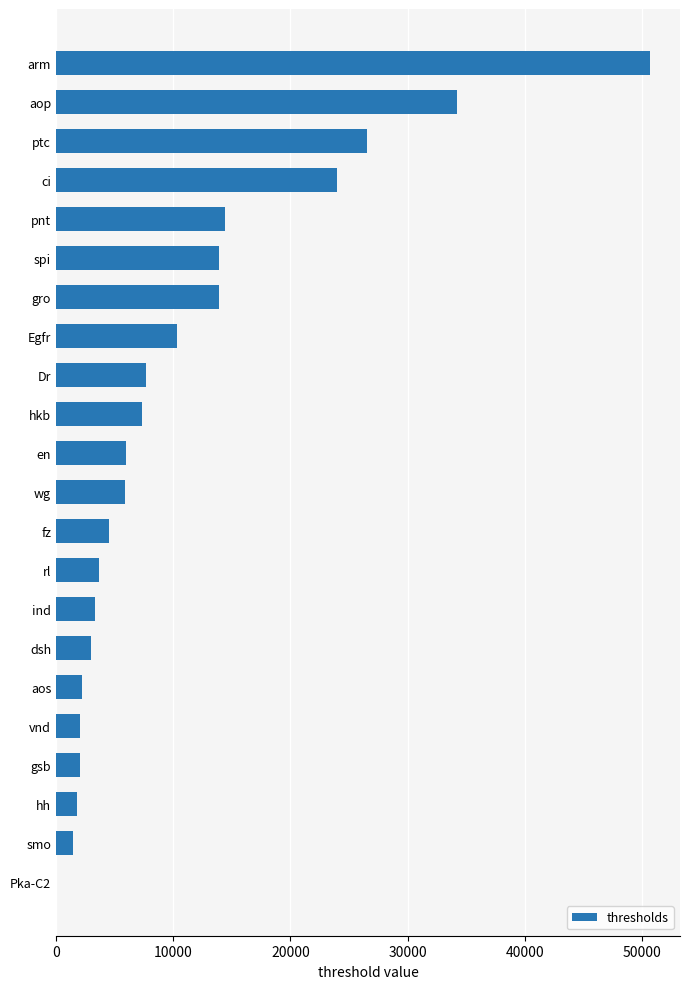

Is it true that the value at smo is 1430.4?

True